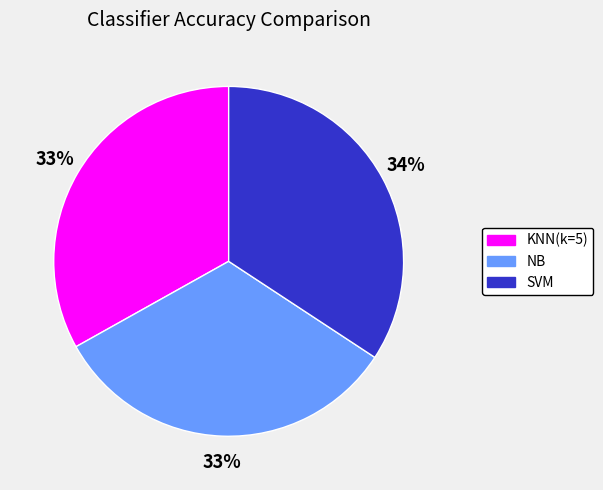

Do SVM and KNN(k=5) together represent more than half of the pie?

Yes